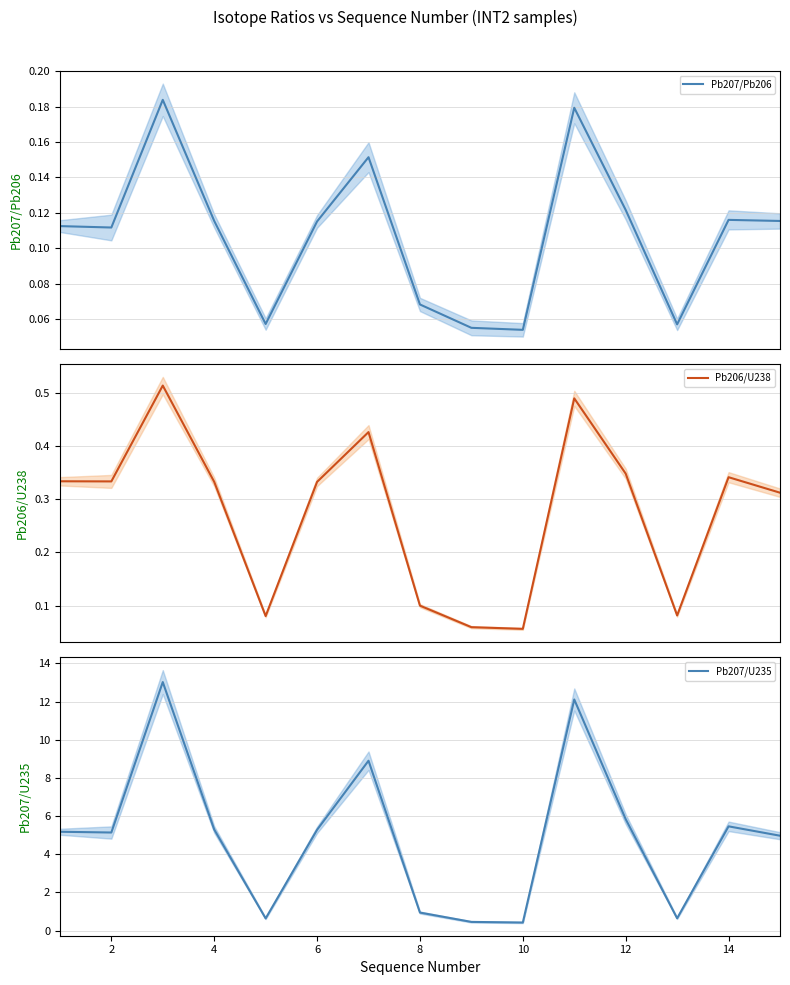

What are all the series names shown in the legend?

Pb207/Pb206, Pb206/U238, Pb207/U235